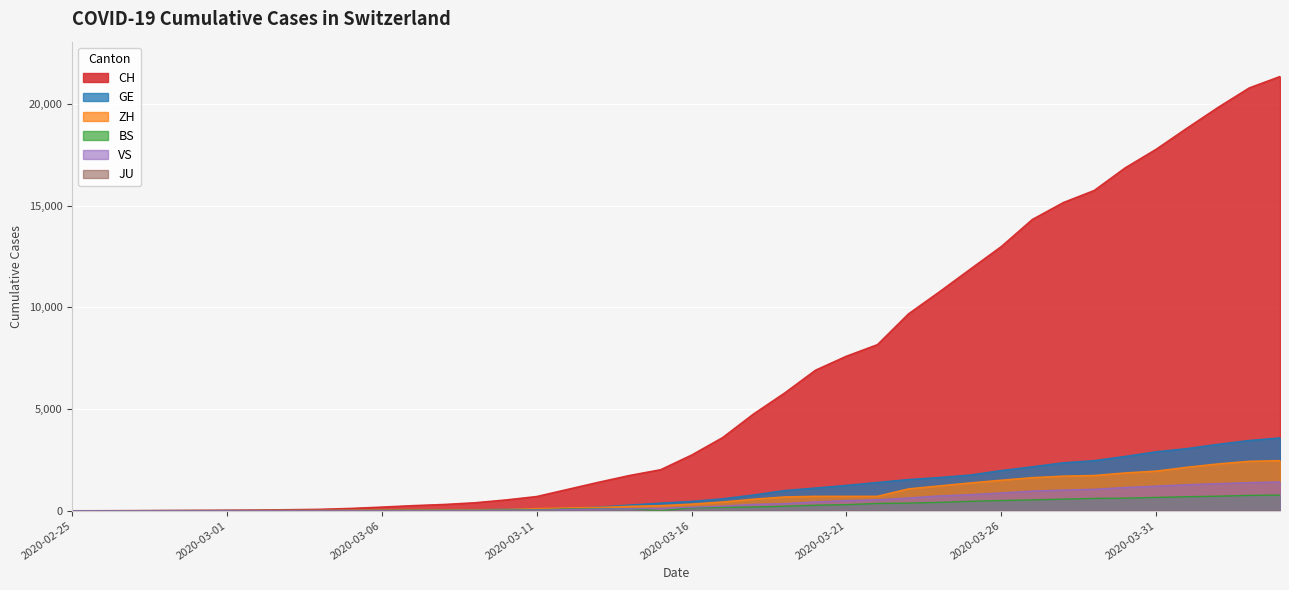

What is the maximum value for VS?

1416